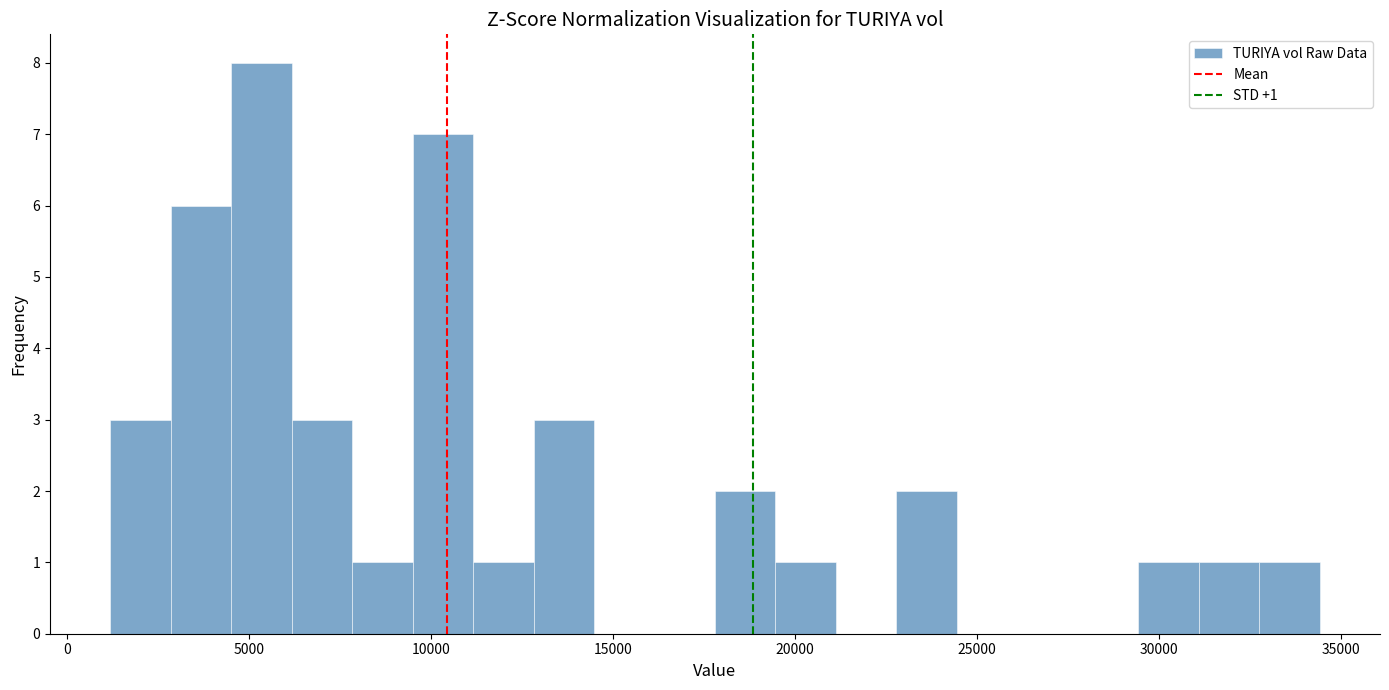

Read against the x-axis, roughly where is the centre of the tallest bar?

5500